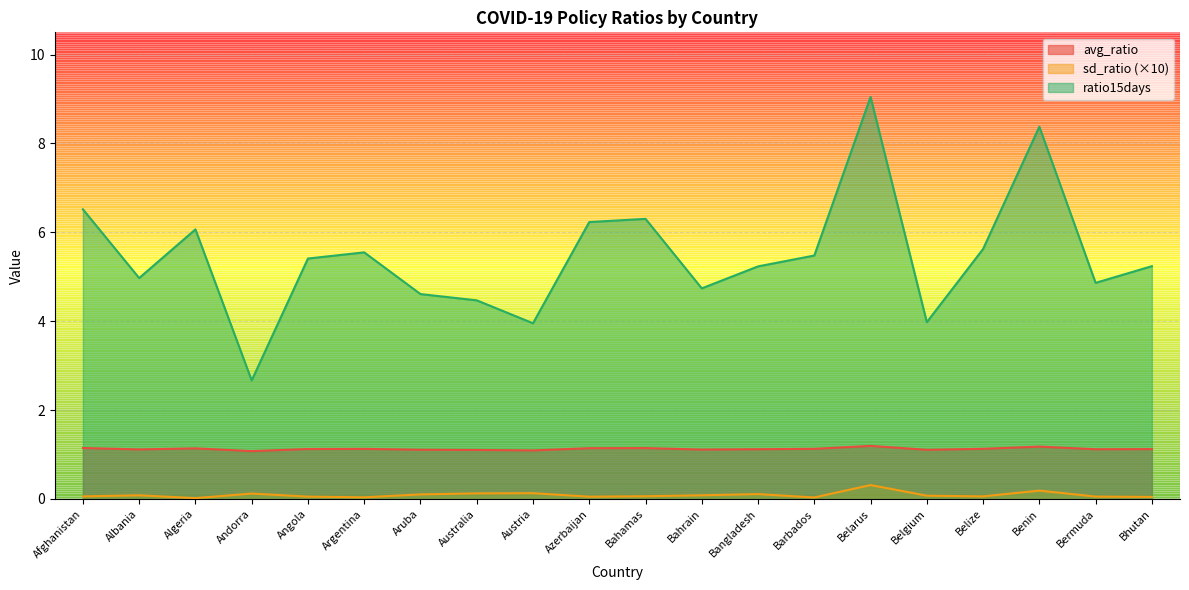

Rank the series by their average value, from highest to lowest.

ratio15days, avg_ratio, sd_ratio (×10)